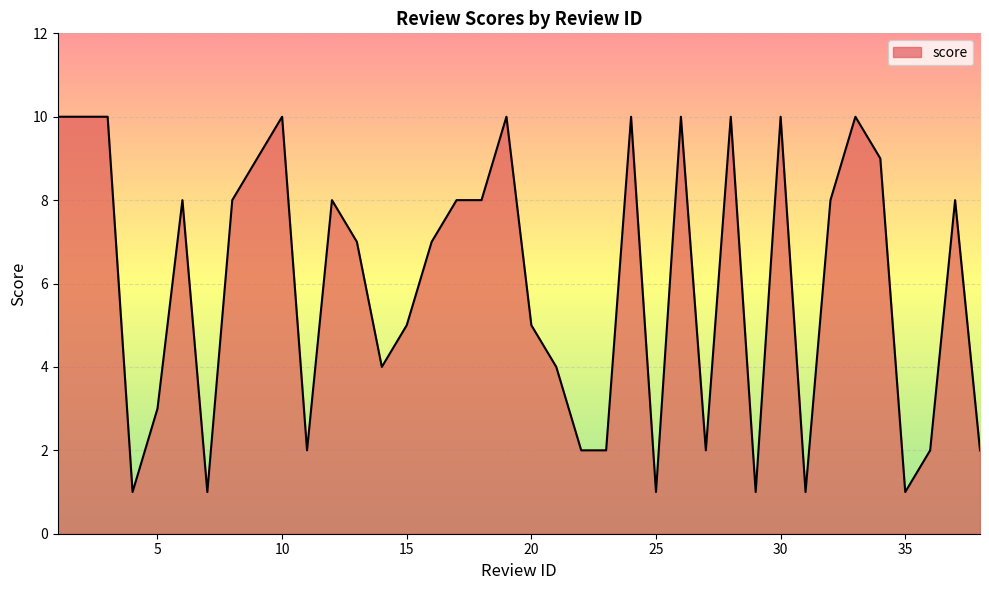

What is the difference between the second highest and second lowest values?

9